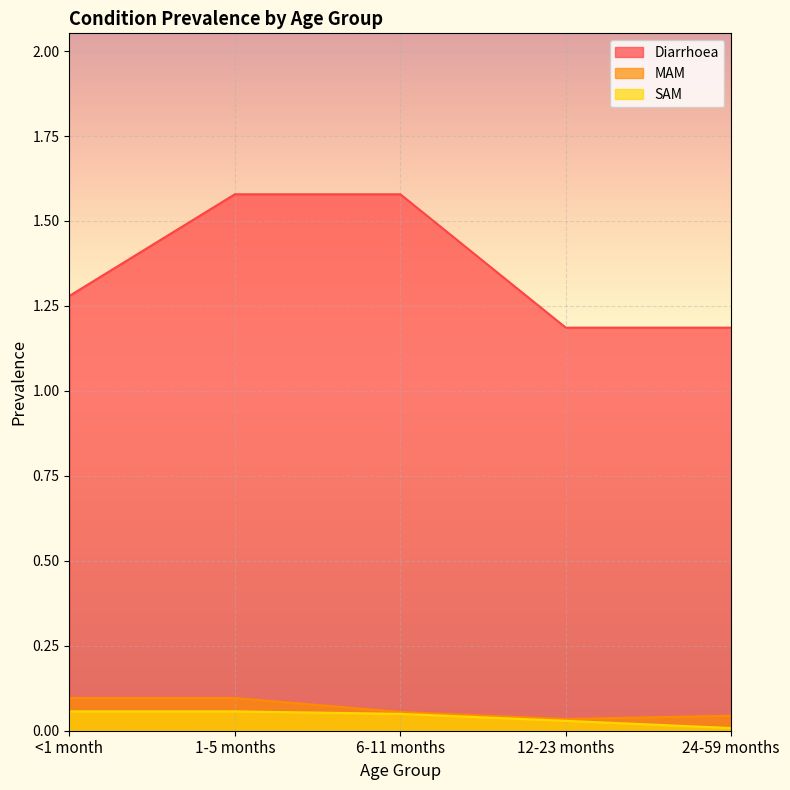

How many lines are shown in the chart?

3